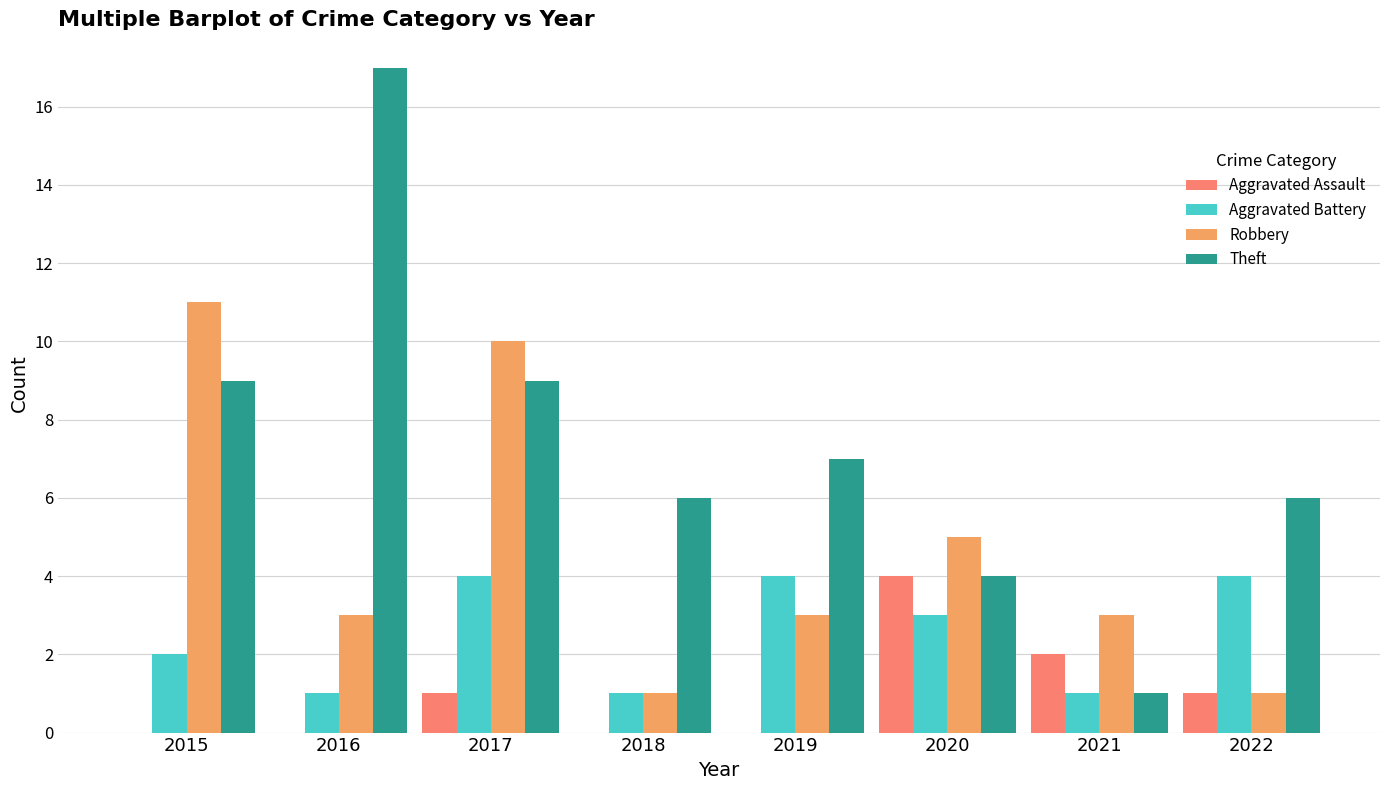

At which label is Aggravated Battery closest to 2?

2015